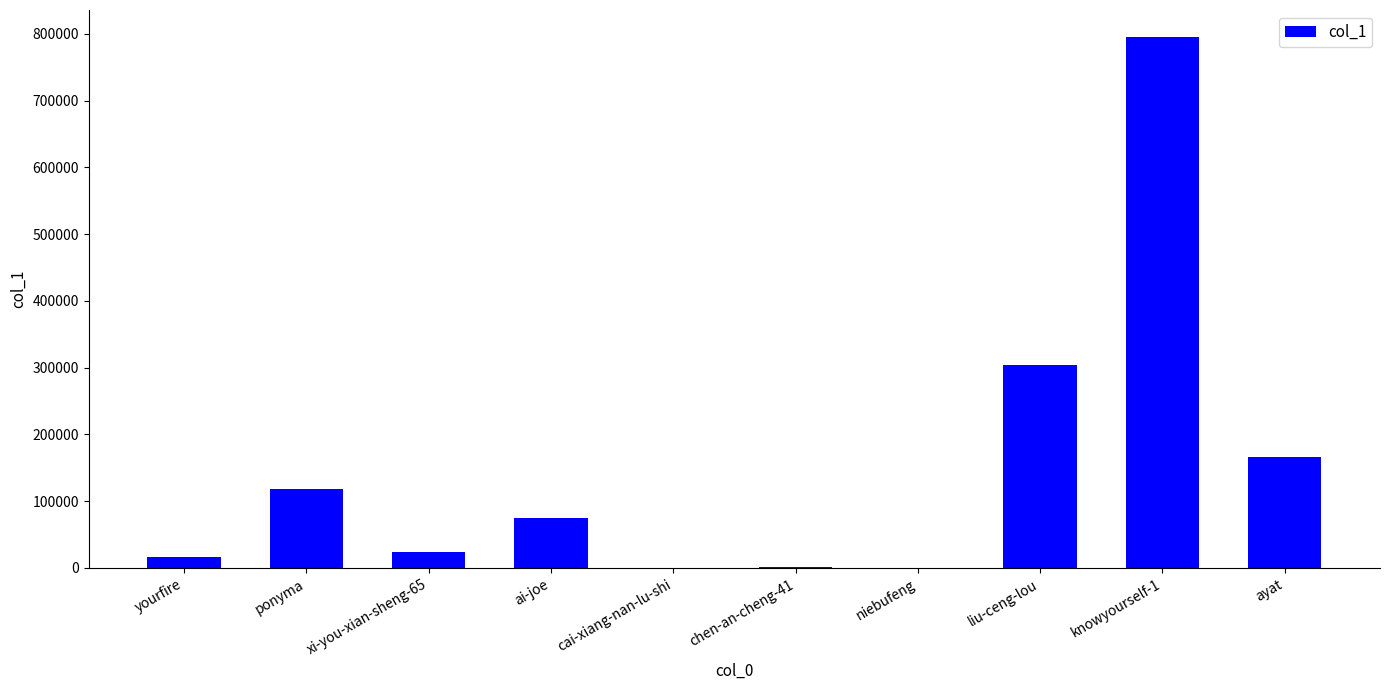

At which category does the chart reach its peak across all series?

knowyourself-1